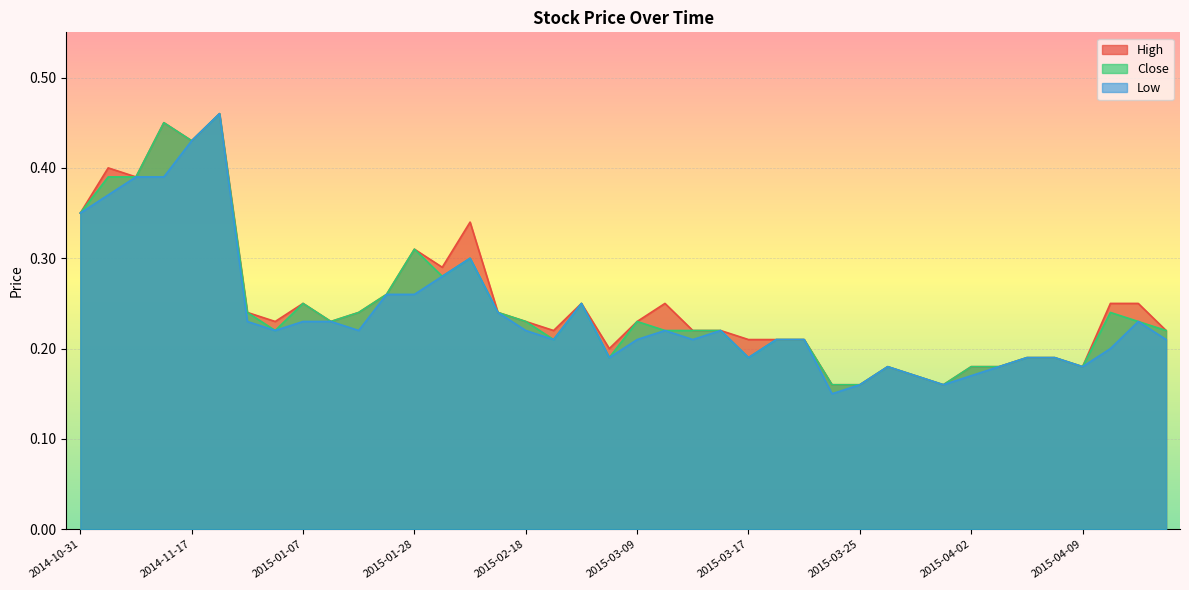

What is the minimum value shown in the chart?

0.1